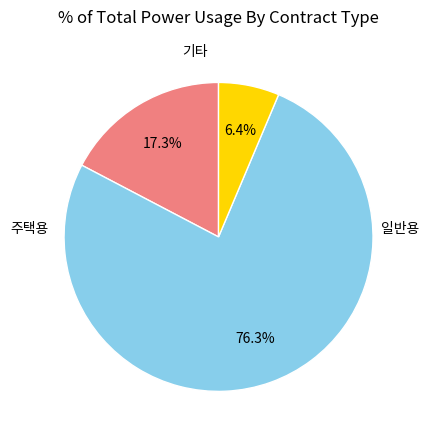

Is there a majority slice in this chart?

Yes